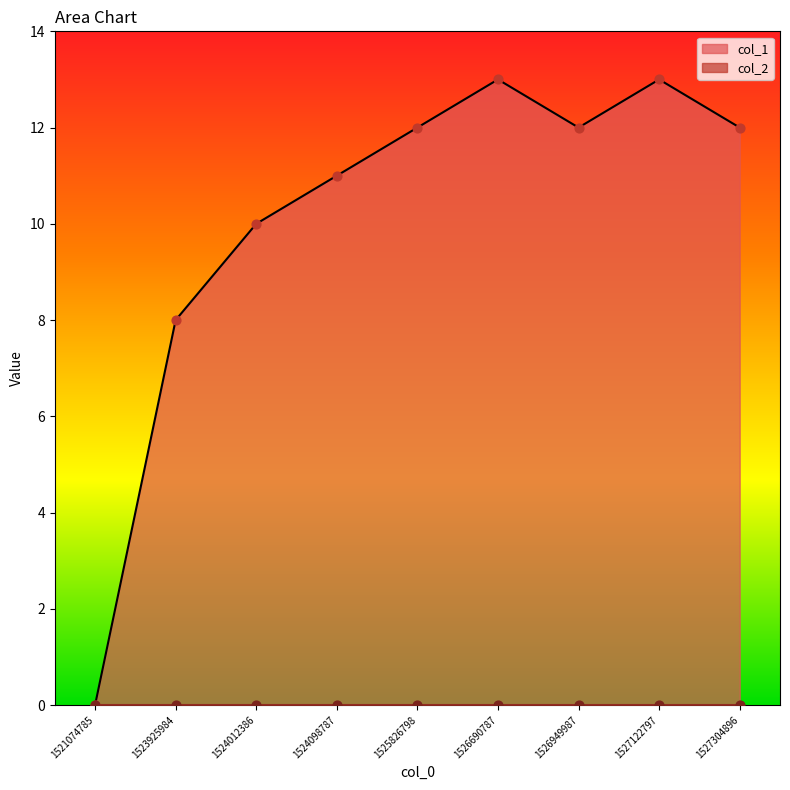

What is the change in value from 1521074785 to 1525826798?

+12